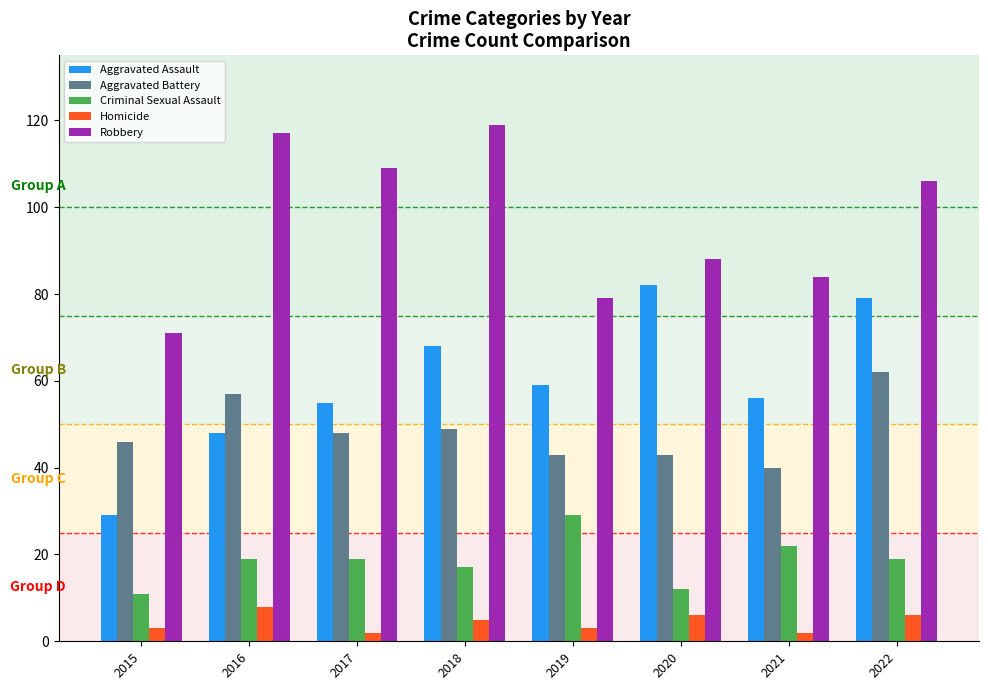

What is the minimum value shown in the chart?

2